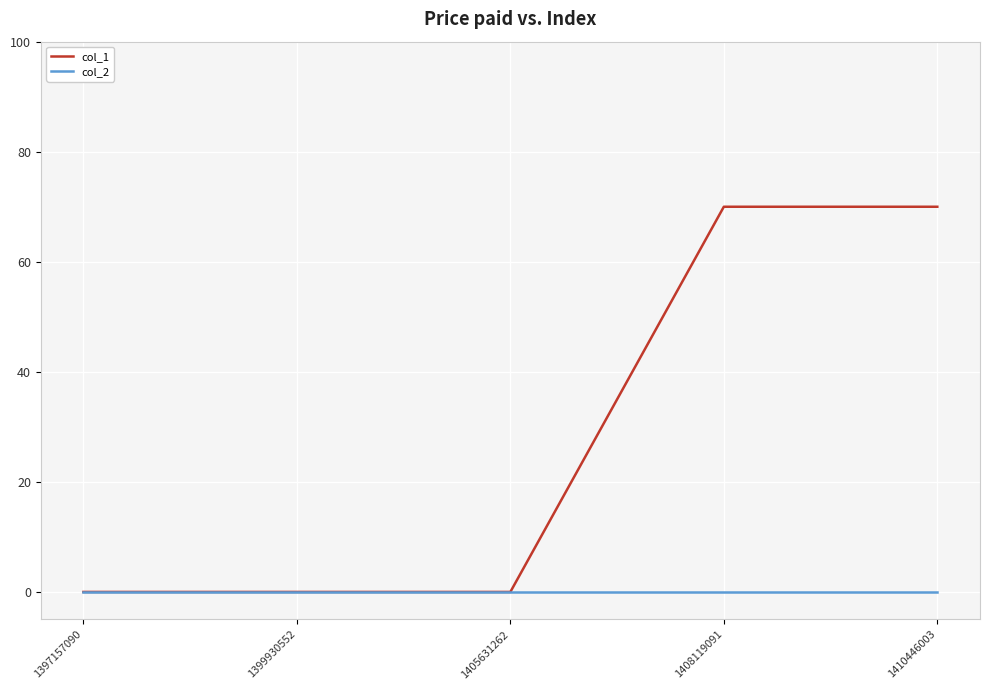

List the series in order of their peak value, highest first.

col_1, col_2